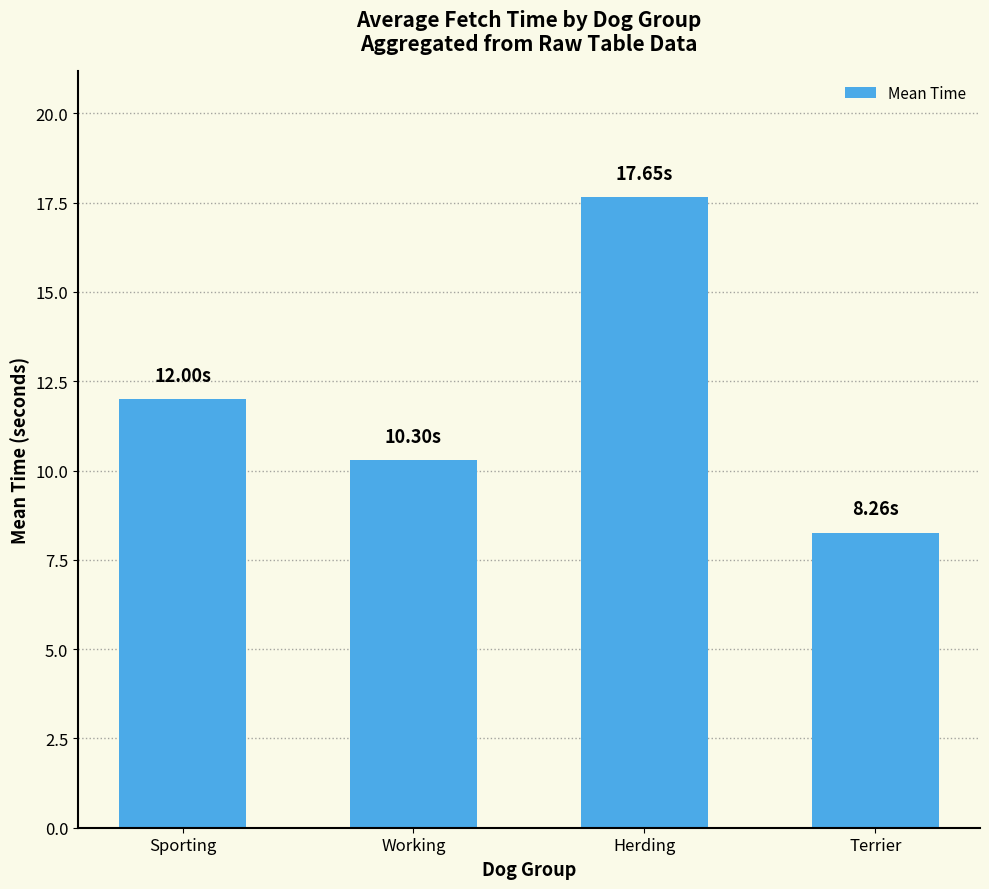

What is the difference between the values at Terrier and Herding?

9.4